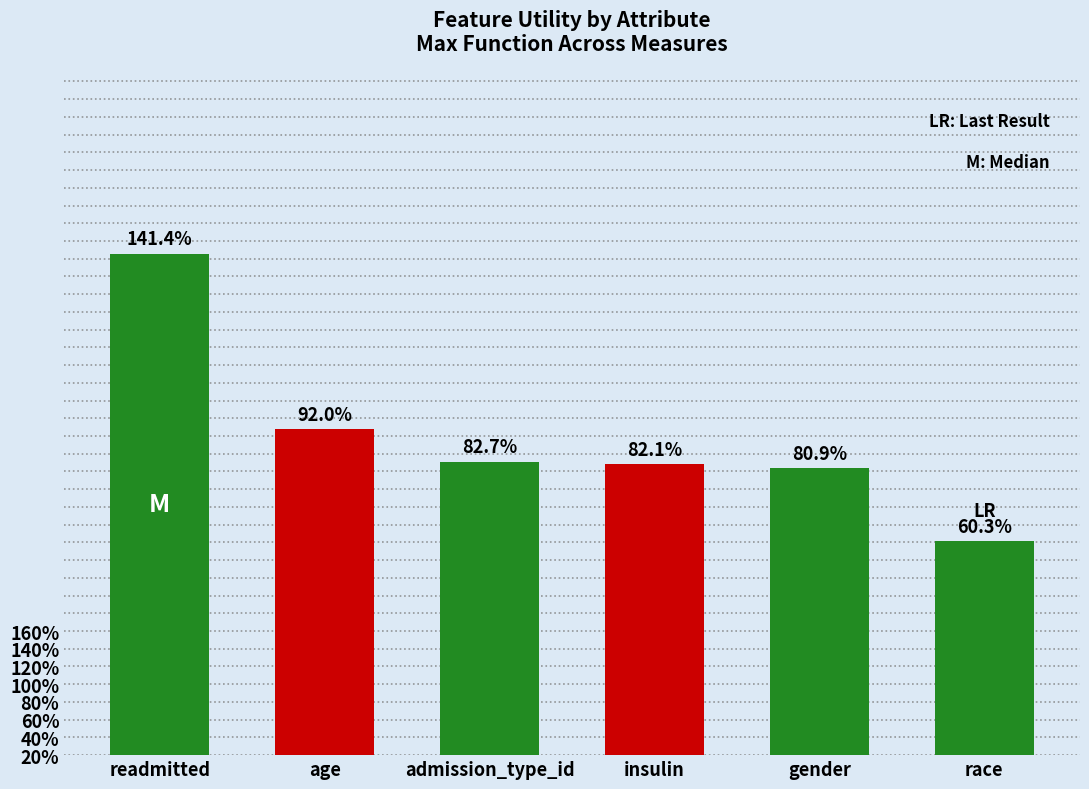

Rank the categories by value from lowest to highest.

race, gender, insulin, admission_type_id, age, readmitted